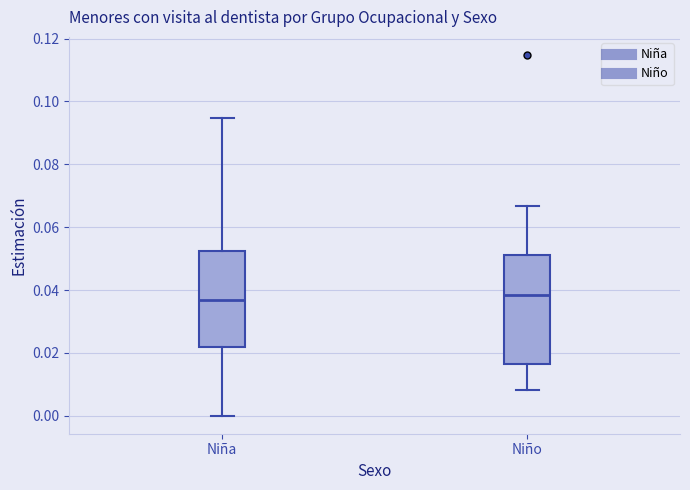

Reading left to right, read every box against the y-axis: the position of its median line, the range the box covers, and the ends of its whiskers. The values are not printed on the chart, so give them approximately, as read against the axis.

Niña: median 0.036, box 0.022 to 0.052, whiskers 0.000 to 0.094
Niño: median 0.038, box 0.016 to 0.052, whiskers 0.008 to 0.066